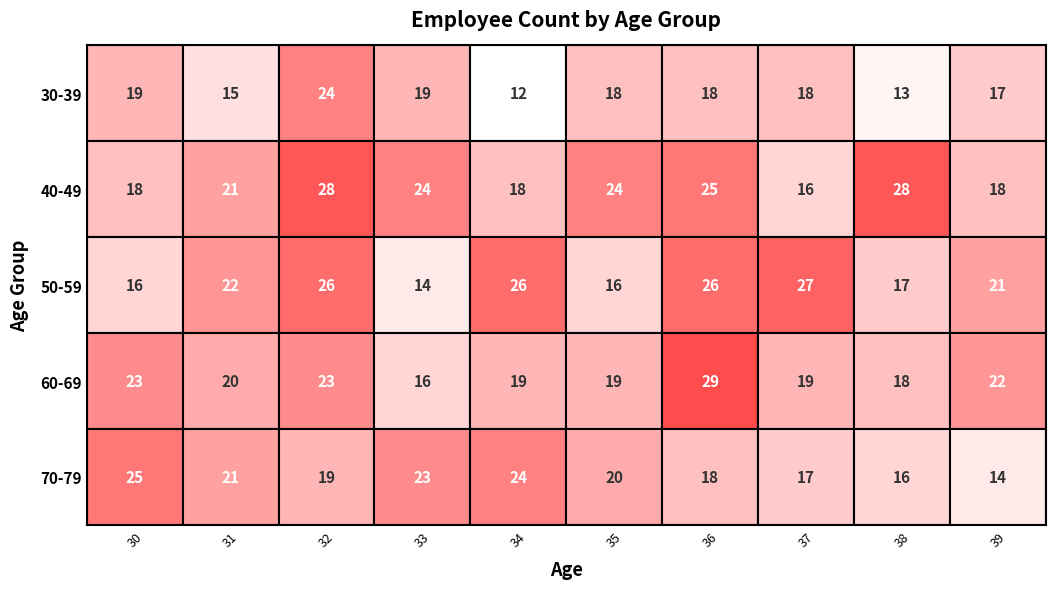

What is the difference between the second highest and second lowest values in the 60-69 series?

5